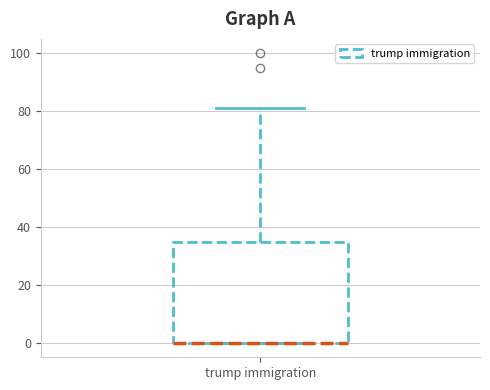

Read this box plot against the y-axis: the position of the median line, the range covered by the box, and the ends of both whiskers. The values are not printed on the chart, so give them approximately, as read against the axis.

median 0 (drawn on the box's lower edge), box 0 to 36, whiskers 0 to 82